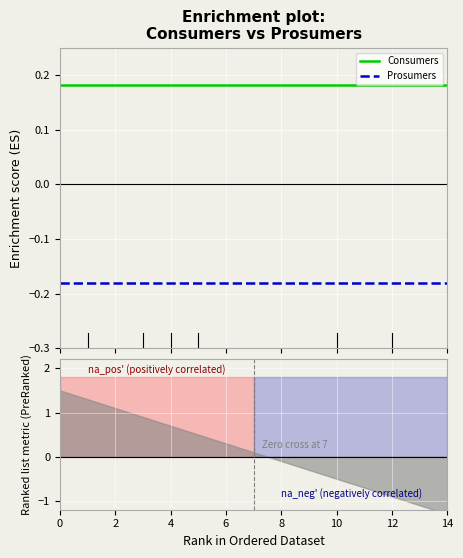

Reading right to left, transcribe all the data shown in this chart.

Consumers: 0.2	0.2	0.2	0.2	0.2	0.2	0.2	0.2	0.2	0.2	0.2	0.2	0.2	0.2	0.2
Prosumers: -0.2	-0.2	-0.2	-0.2	-0.2	-0.2	-0.2	-0.2	-0.2	-0.2	-0.2	-0.2	-0.2	-0.2	-0.2